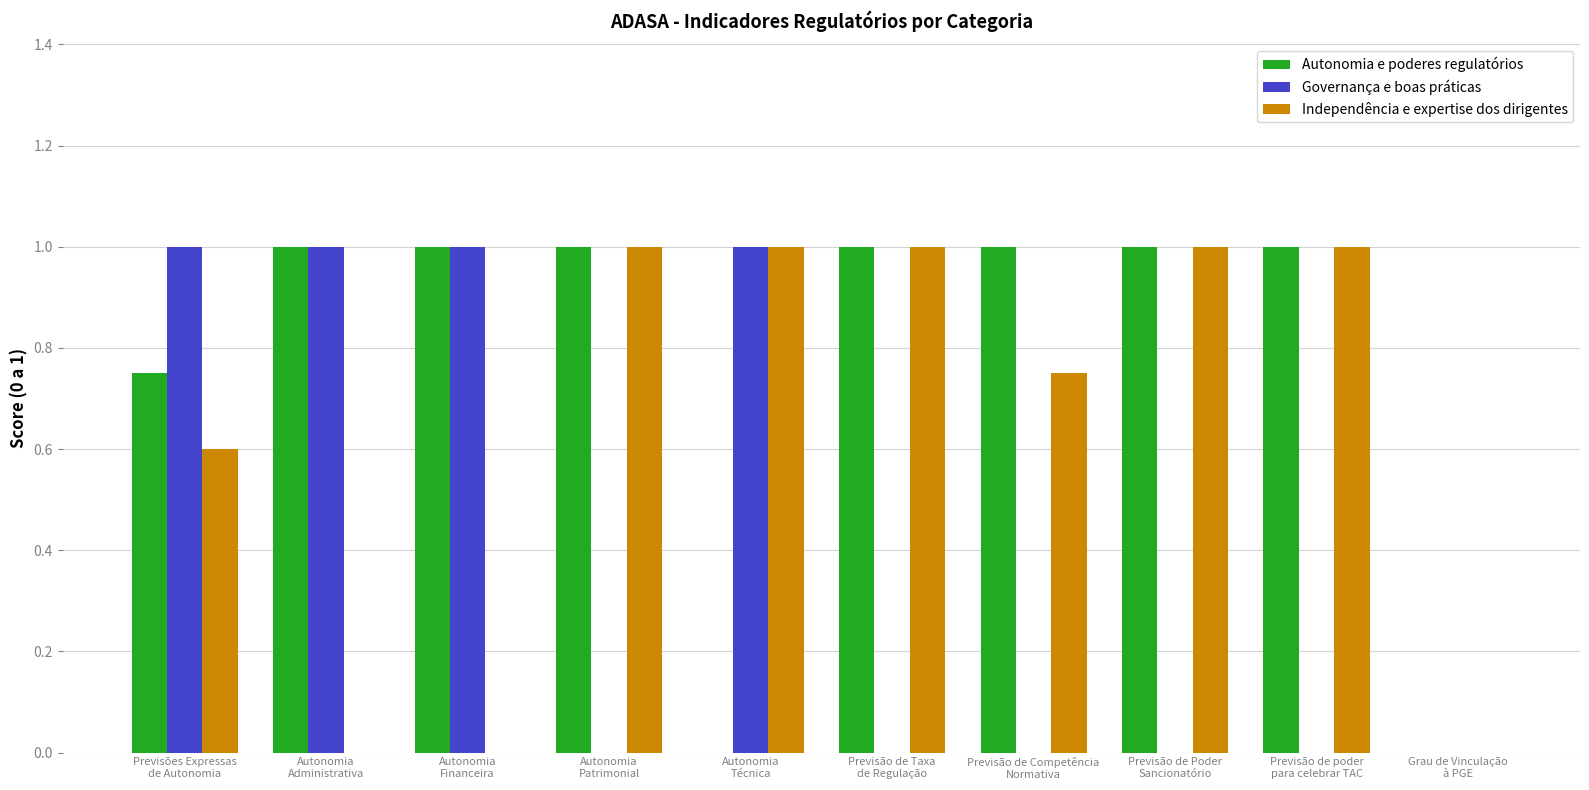

Which series has the largest total across all categories?

Autonomia e poderes regulatórios